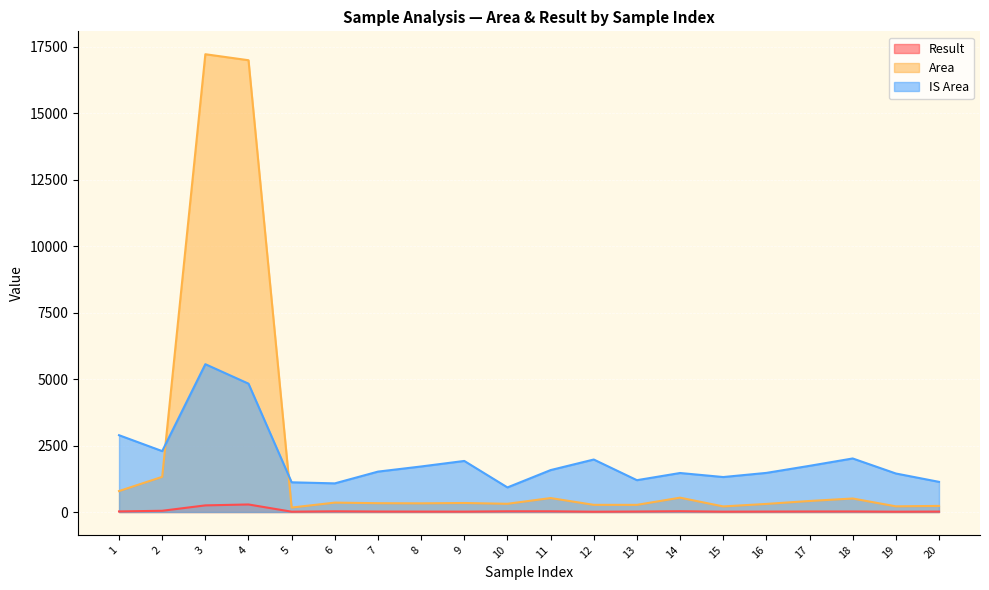

Reading left to right, list all the values displayed in this chart.

Result (line): 1=22.0	2=46.5	3=249.6	4=283.7	5=12.1	6=26.4	7=17.6	8=15.4	9=14.2	10=26.9	11=26.8	12=11.0	13=18.1	14=29.6	15=12.9	16=16.7	17=19.3	18=20.3	19=11.8	20=16.4
Area (line): 1=788.3	2=1322.6	3=17222.7	4=16996.9	5=167.7	6=353.6	7=331.6	8=326.6	9=339.1	10=309.2	11=525.0	12=269.4	13=268.9	14=539.3	15=209.9	16=304.4	17=414.7	18=508.3	19=213.0	20=229.8
IS Area (line): 1=2889.6	2=2291.2	3=5561.2	4=4828.9	5=1117.7	6=1077.4	7=1519.7	8=1713.1	9=1921.2	10=924.9	11=1577.1	12=1974.8	13=1197.5	14=1467.4	15=1315.7	16=1471.6	17=1737.3	18=2014.4	19=1449.0	20=1134.5